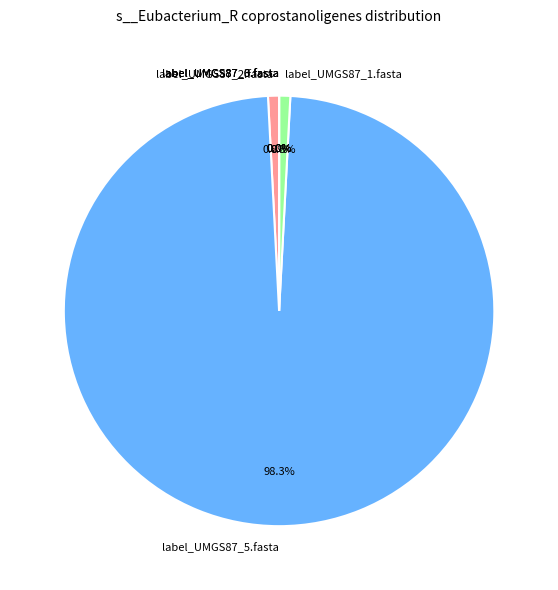

How many slices are in this pie chart?

6